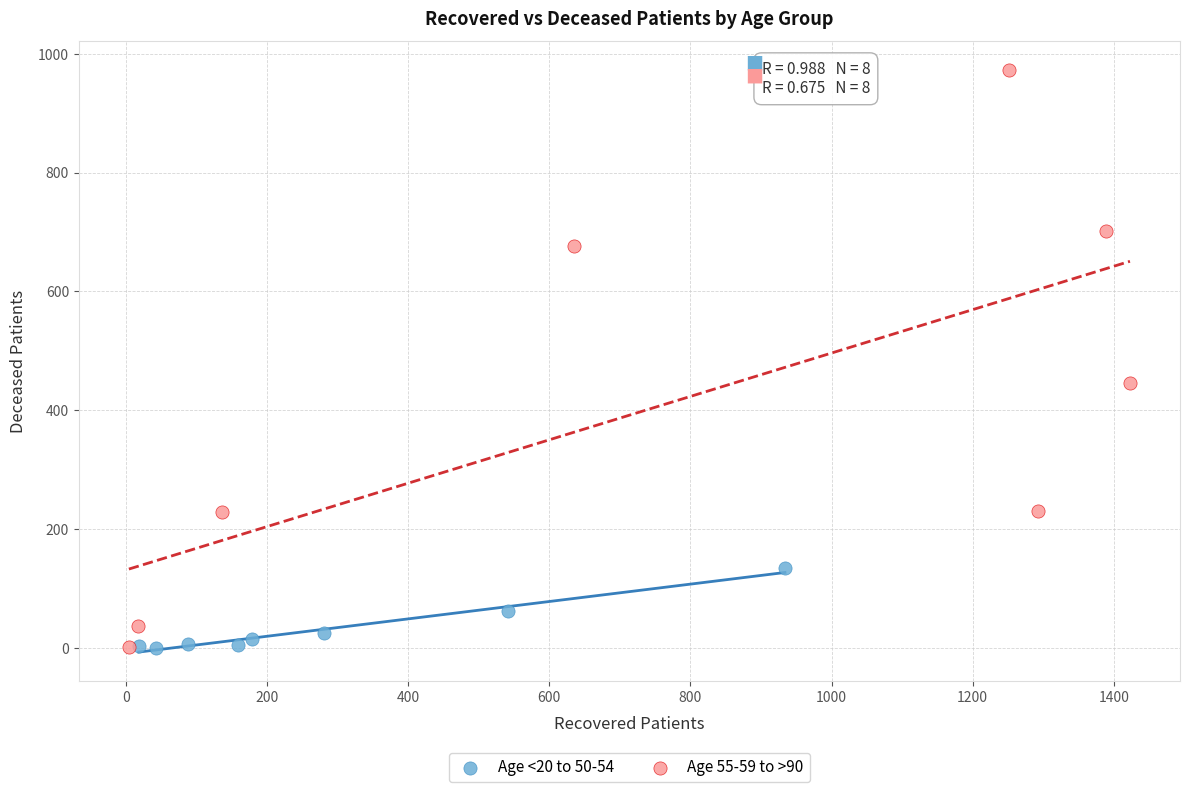

Which series has the largest Y range (max minus min)?

Age 55-59 to >90